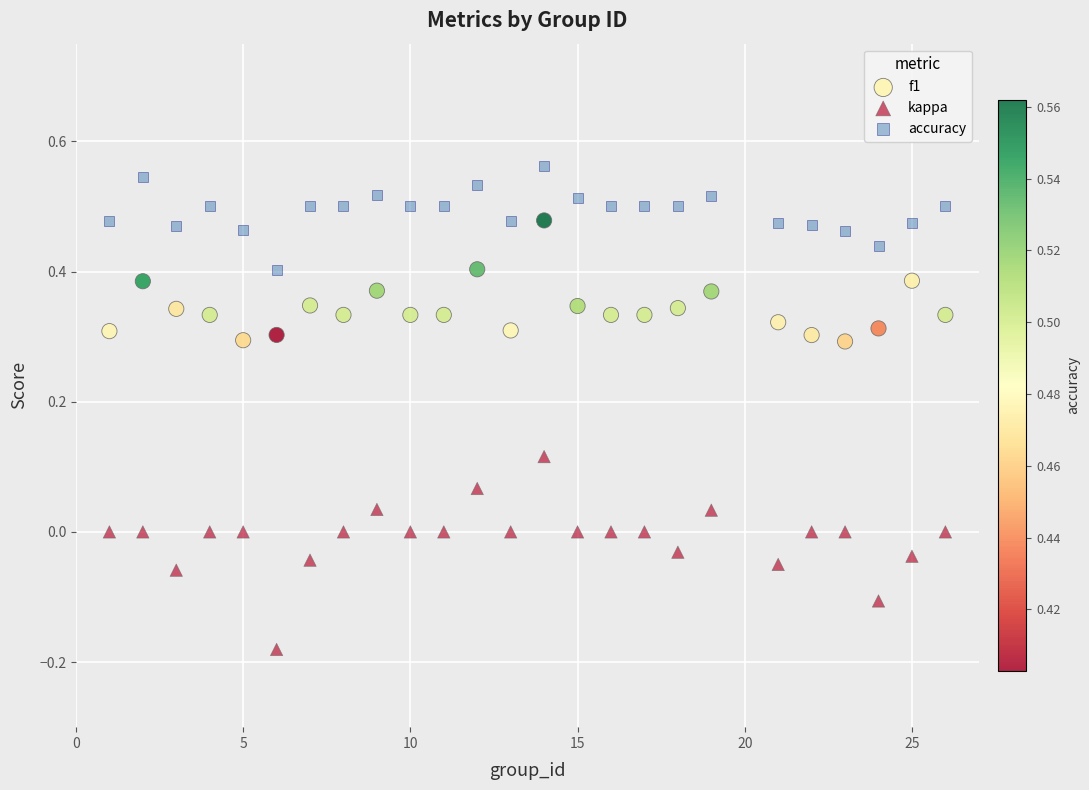

Which series contains the highest Y value?

accuracy